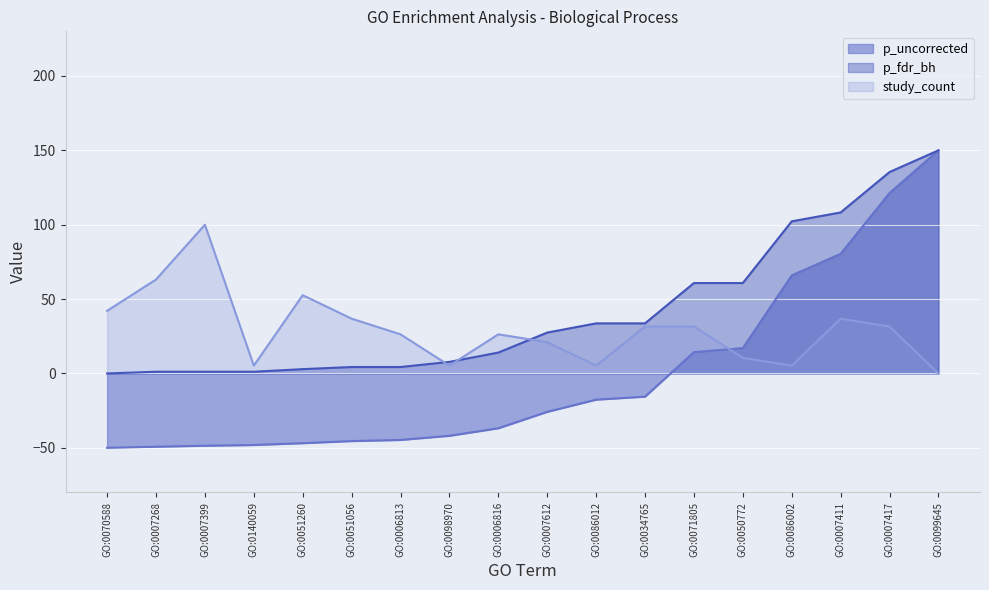

Where is p_uncorrected nearest to the value 50?

GO:0086002